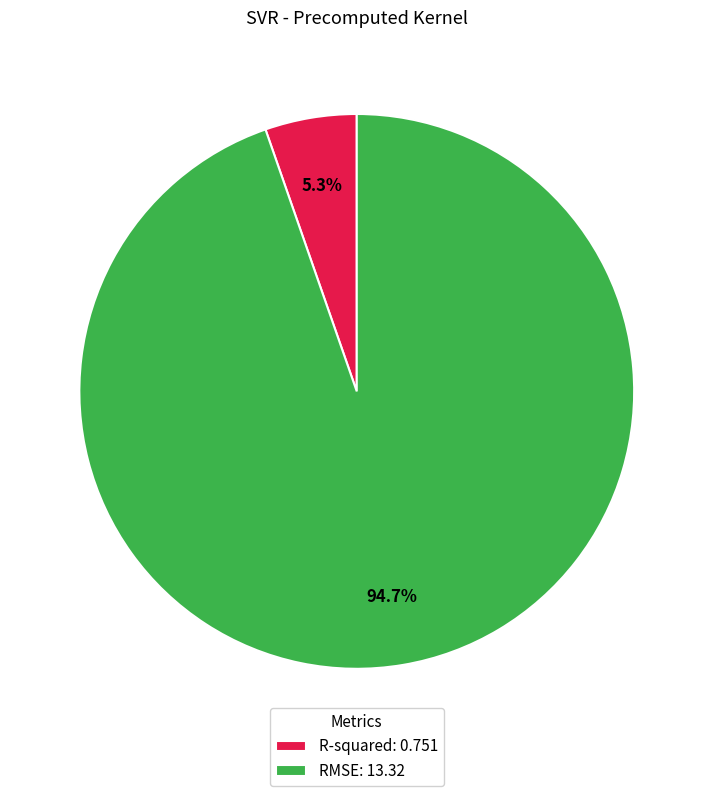

Rank the categories by value from lowest to highest.

R-squared, RMSE